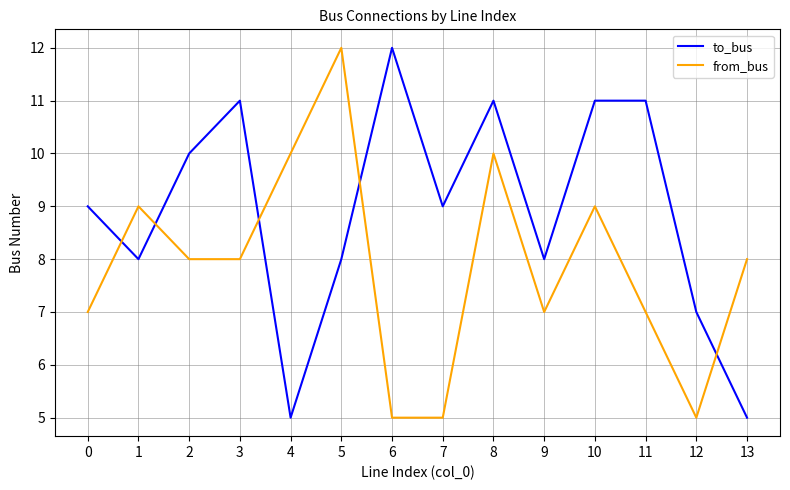

Reading right to left, what are all the values shown in this chart?

to_bus: 13=5	12=7	11=11	10=11	9=8	8=11	7=9	6=12	5=8	4=5	3=11	2=10	1=8	0=9
from_bus: 13=8	12=5	11=7	10=9	9=7	8=10	7=5	6=5	5=12	4=10	3=8	2=8	1=9	0=7